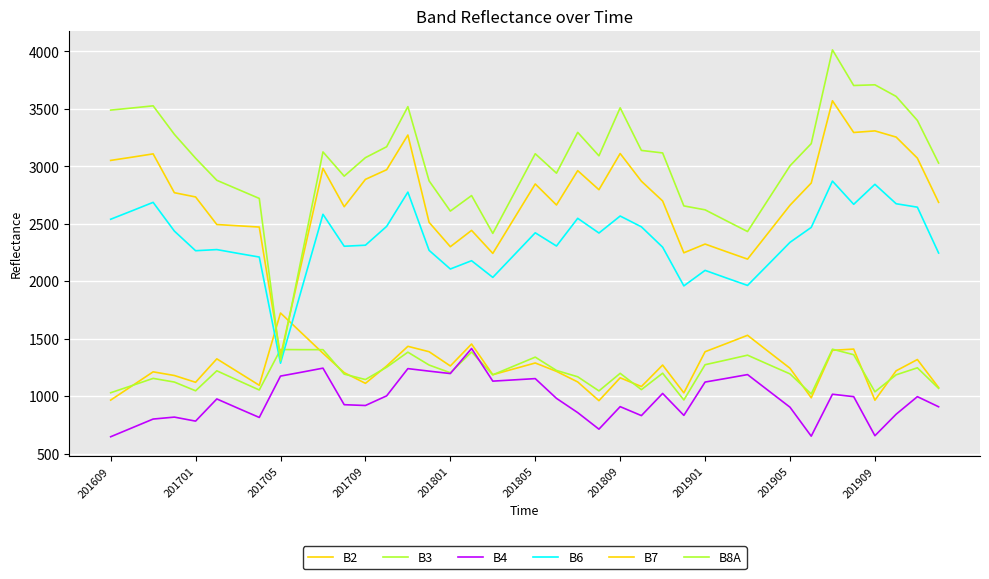

How many lines are shown in the chart?

6